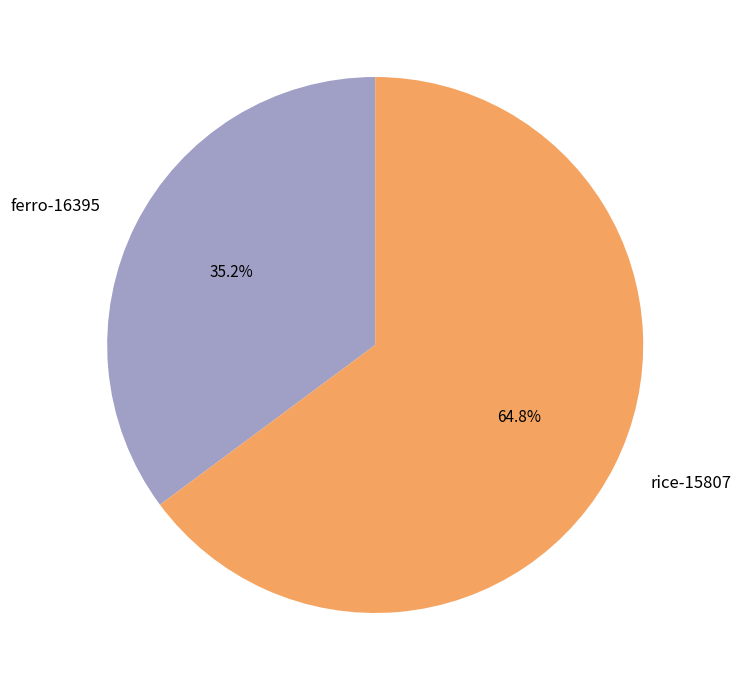

To the nearest percent, what portion does rice-15807 represent?

65%